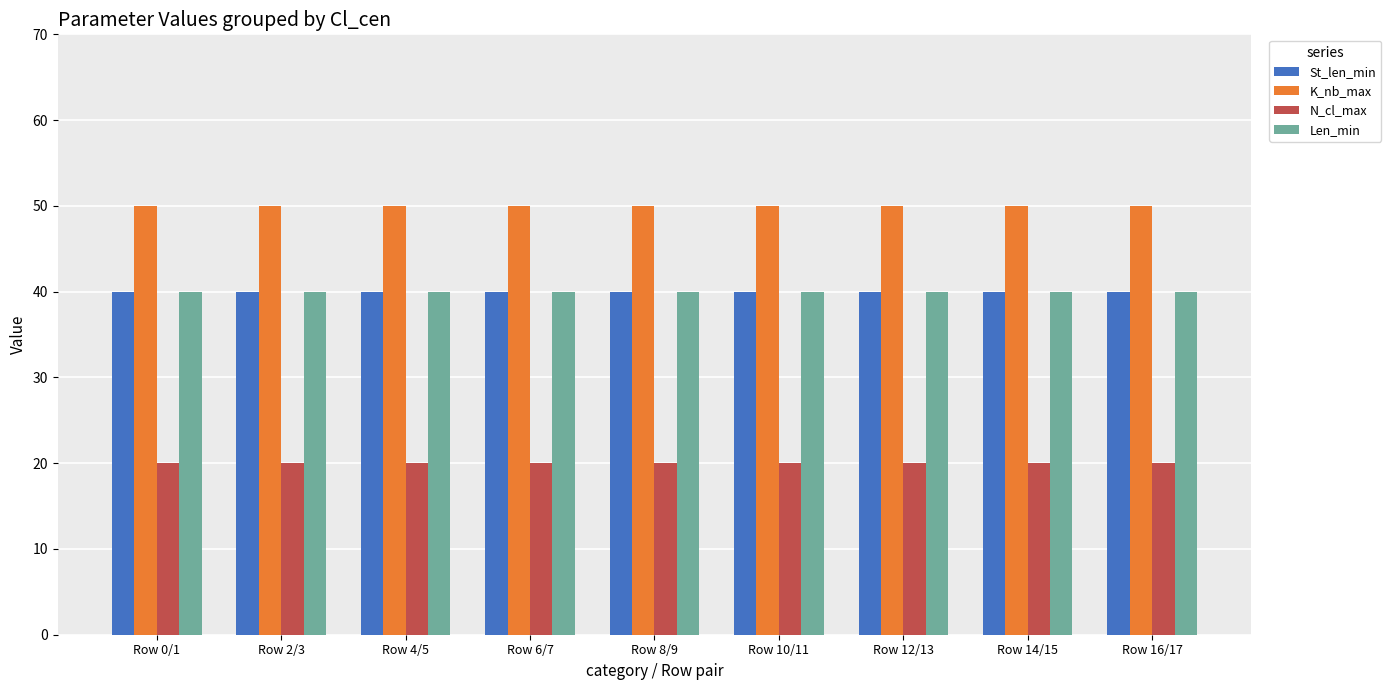

What is the value of the K_nb_max bar at the 6th from the left?

50